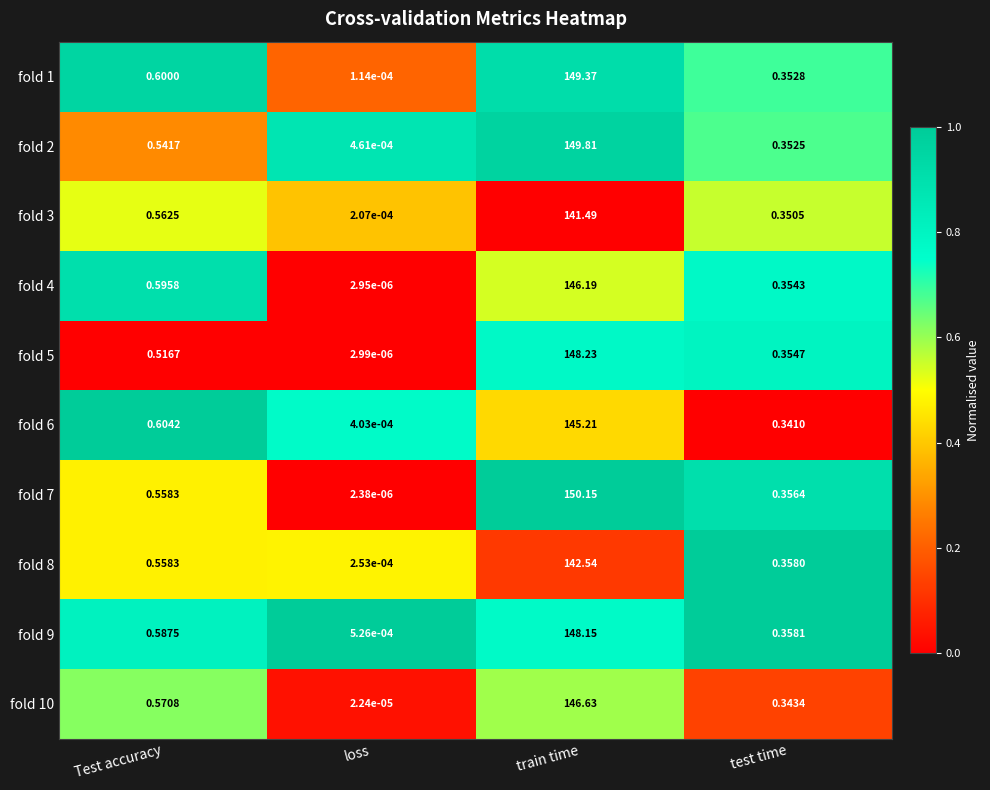

Rank the series at test time from lowest to highest value.

fold 6, fold 10, fold 3, fold 2, fold 1, fold 4, fold 5, fold 7, fold 8, fold 9